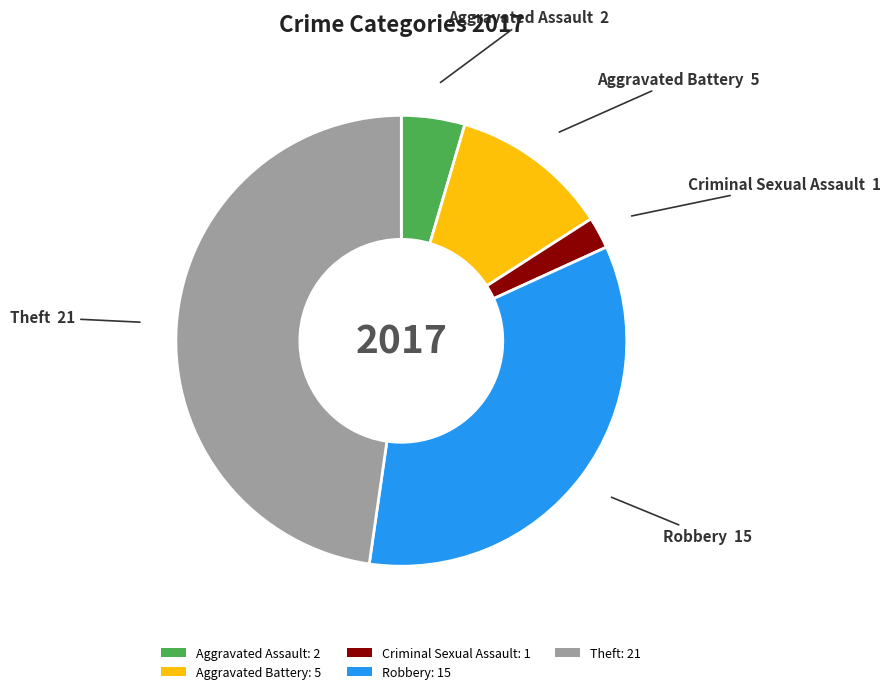

Is Robbery the majority of the pie?

No